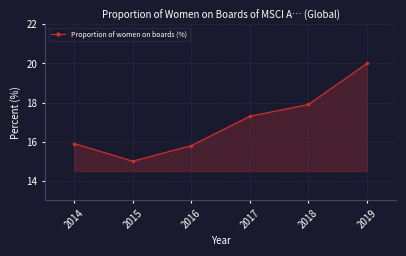

What is the difference between the maximum and minimum values?

5.0